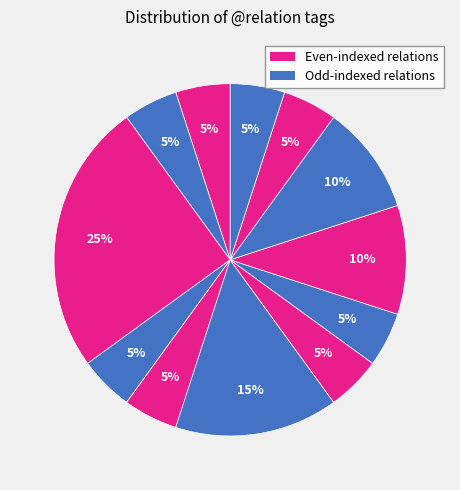

How many slices are in this pie chart?

12